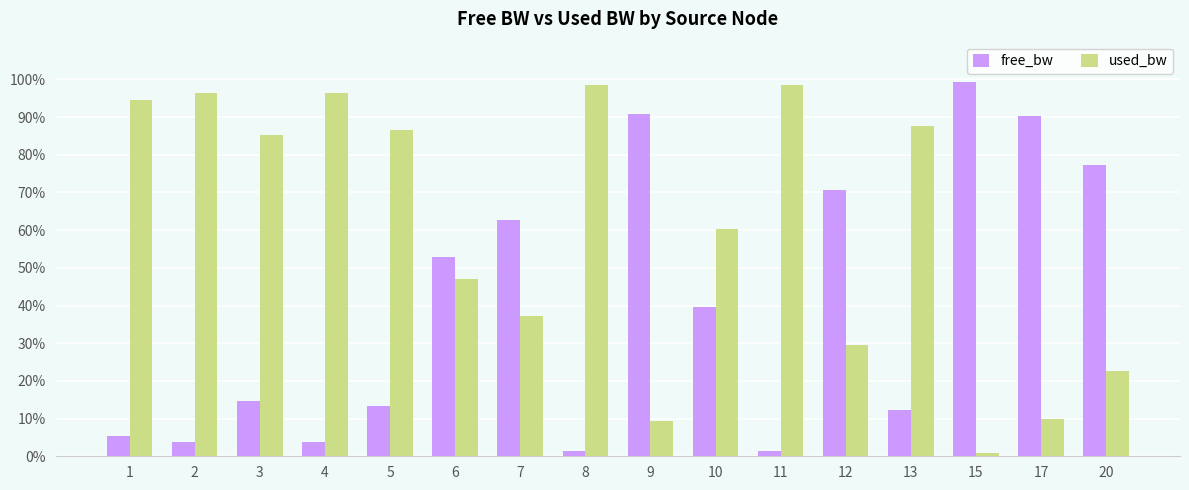

Is it true that free_bw equals 77.4 at 20?

True